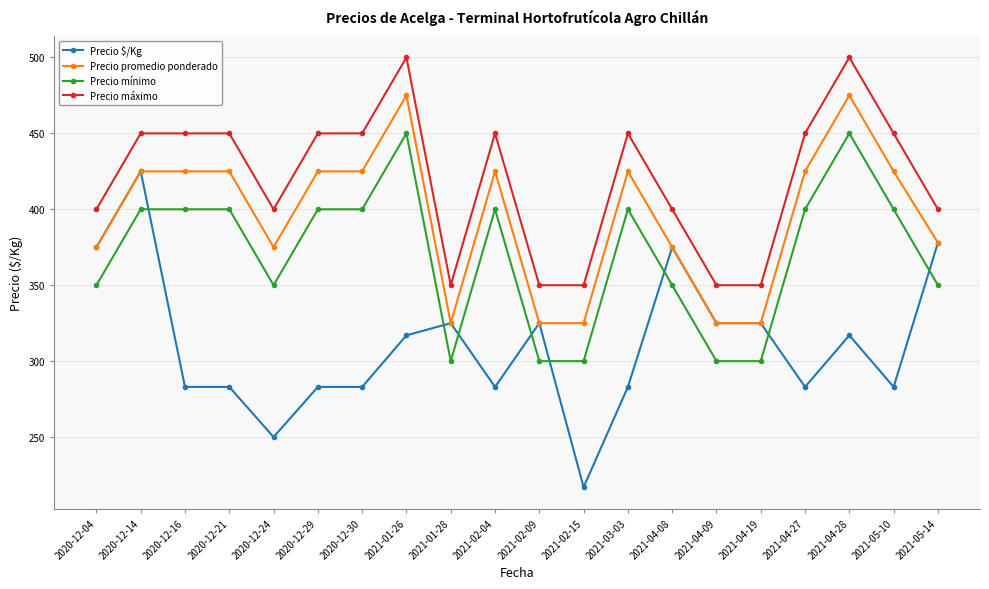

What is the spread (max minus min) of values at 2021-04-27?

167